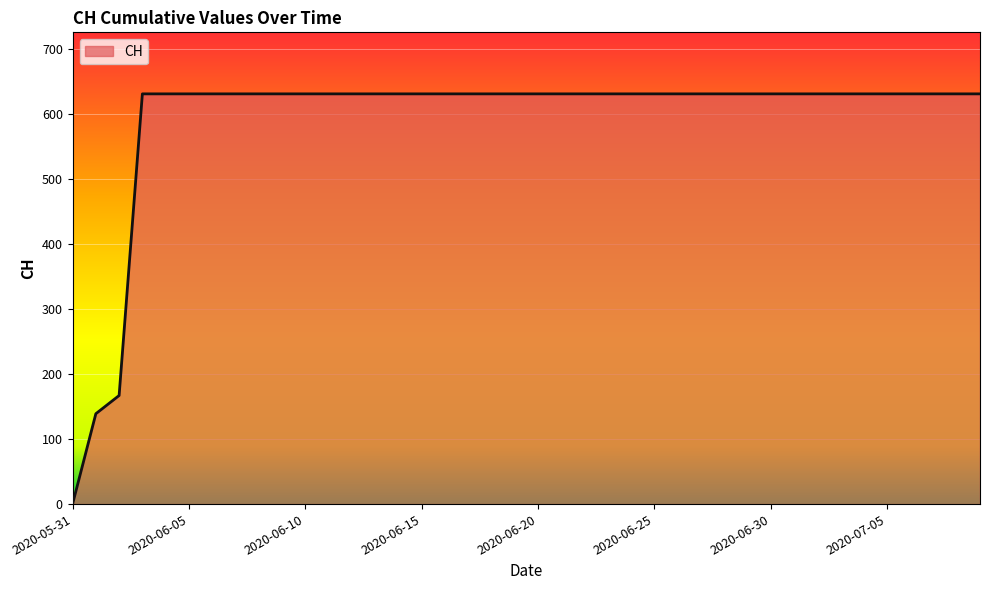

What is the difference between the maximum and minimum values?

631